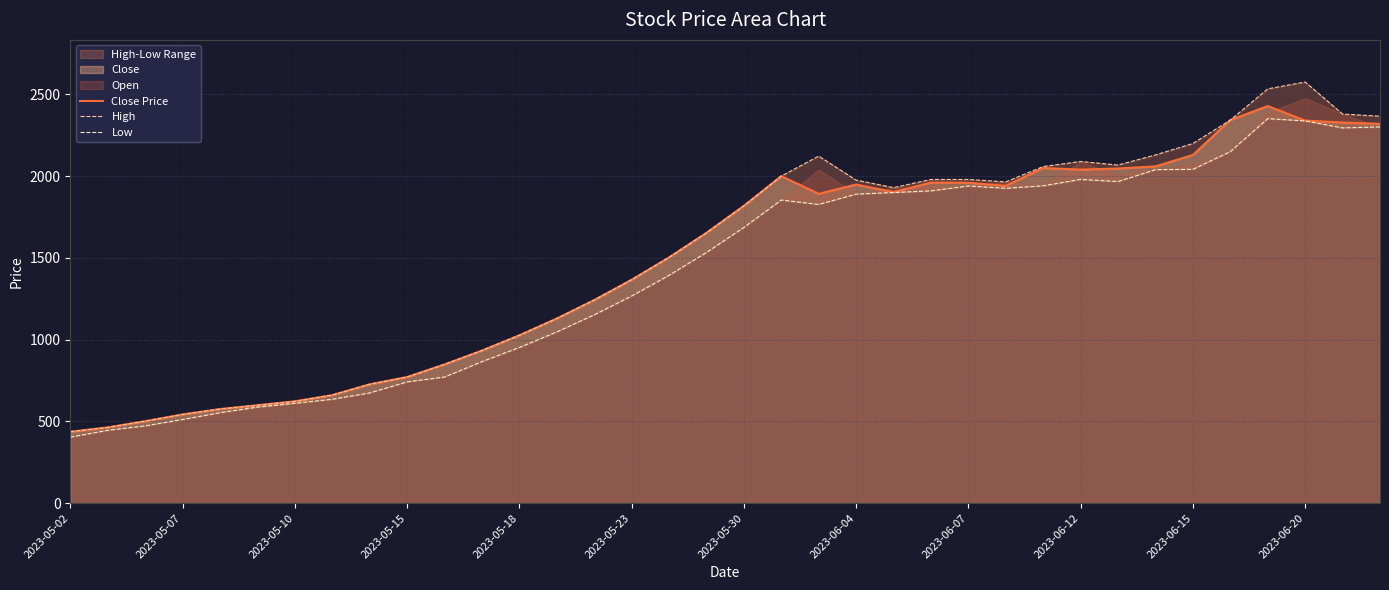

What is the approximate value of Low at 17?

1533.0